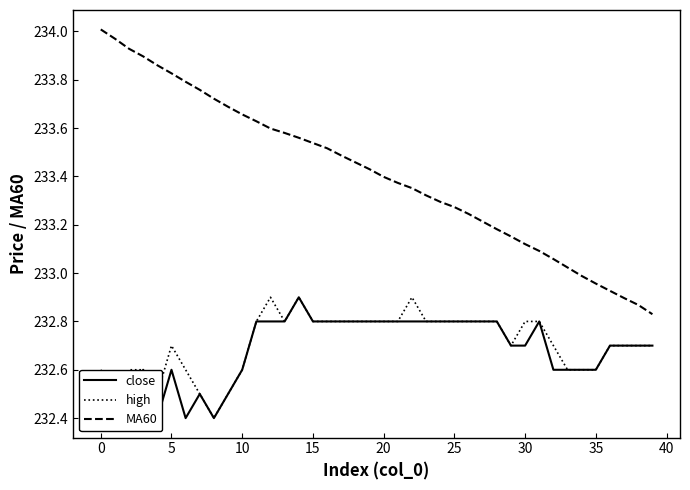

Is it true that high equals 88.0 at 11?

False